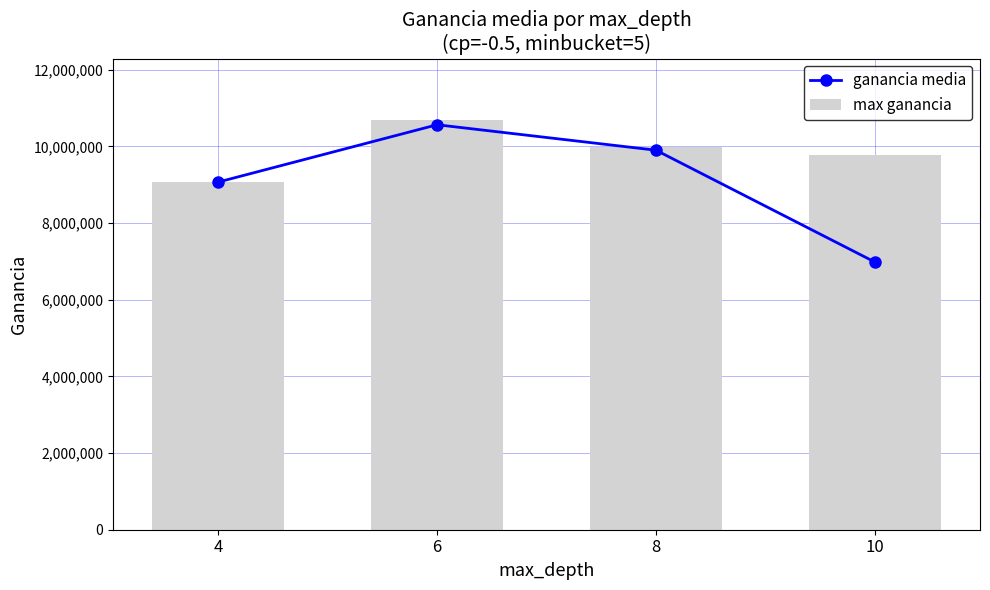

The ganancia media series shows 9067667.0 at 4. True or false?

True